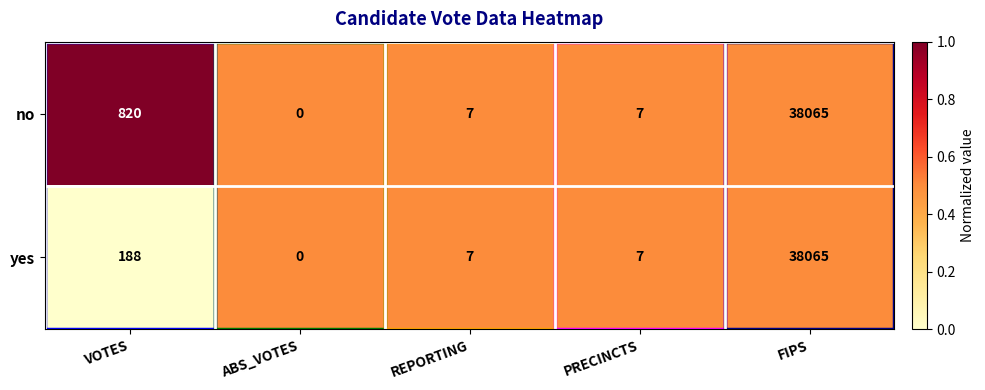

List the series in order of their overall mean, highest first.

no, yes